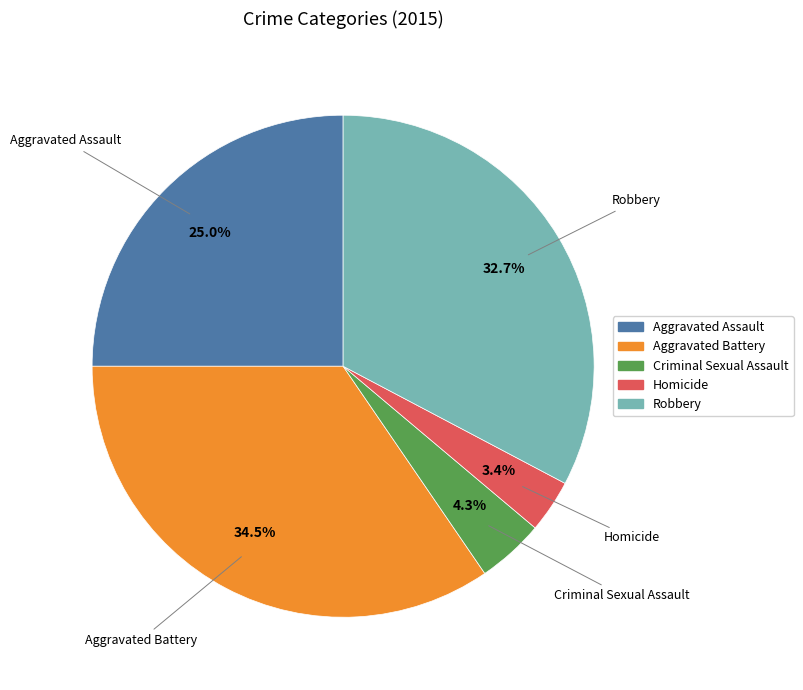

How many slices are in this pie chart?

5